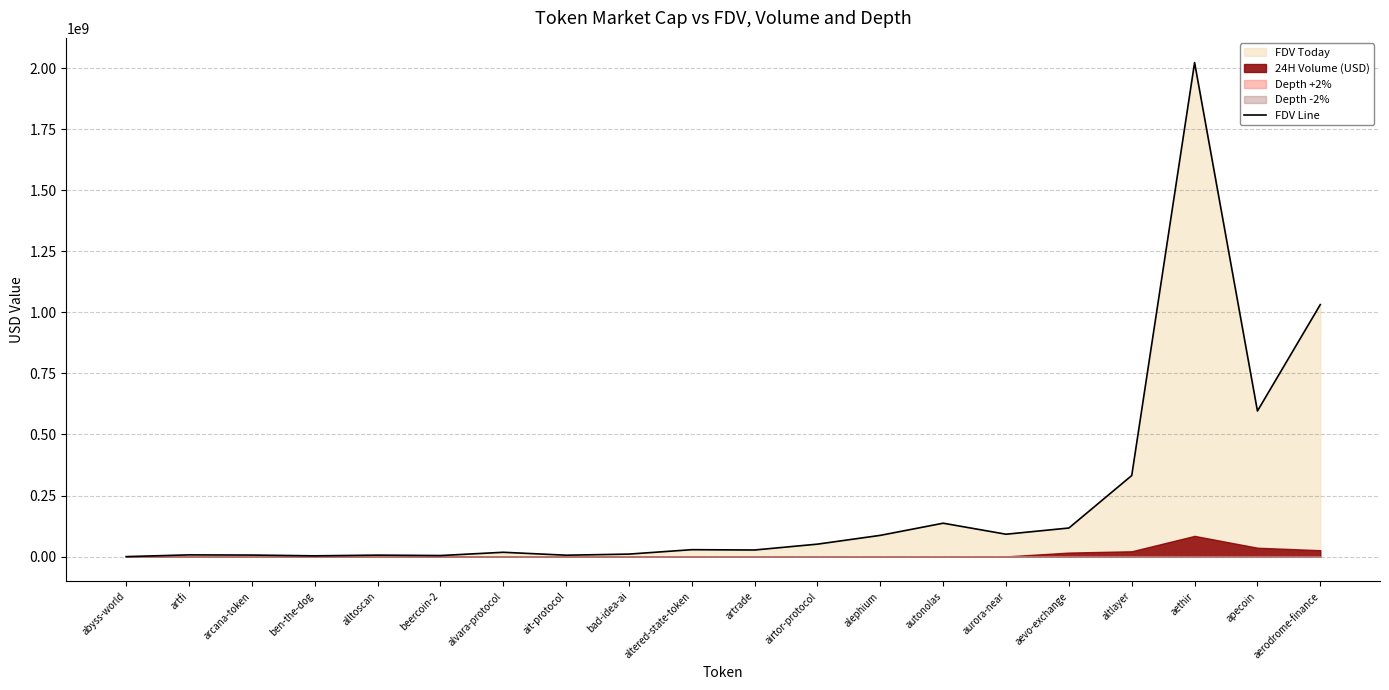

What is the difference between the maximum and minimum values?

2022235136